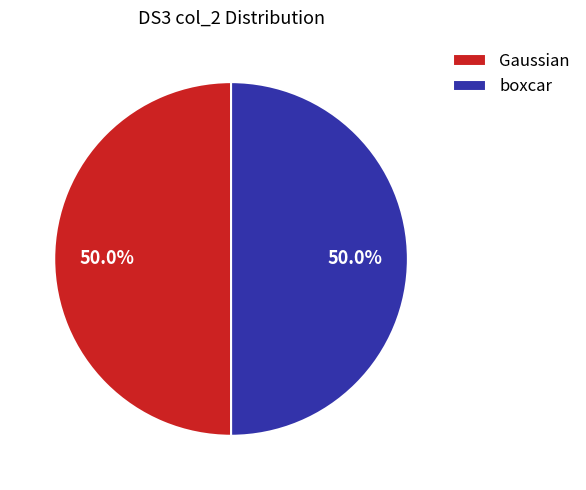

How much of the chart is everything except boxcar?

50.0%